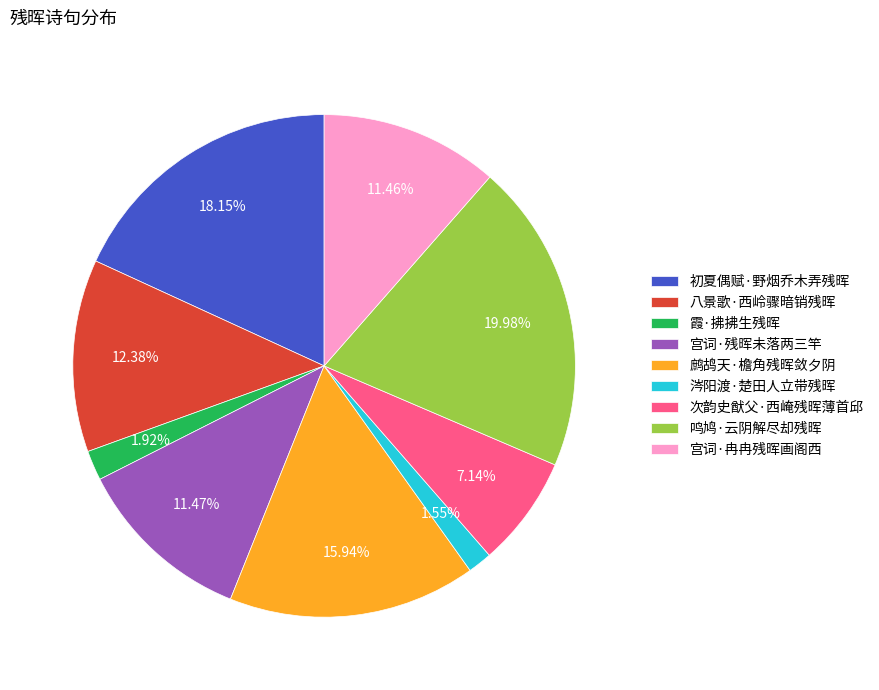

Is it true that 初夏偶赋·野烟乔木弄残晖 is 18% of the pie?

True